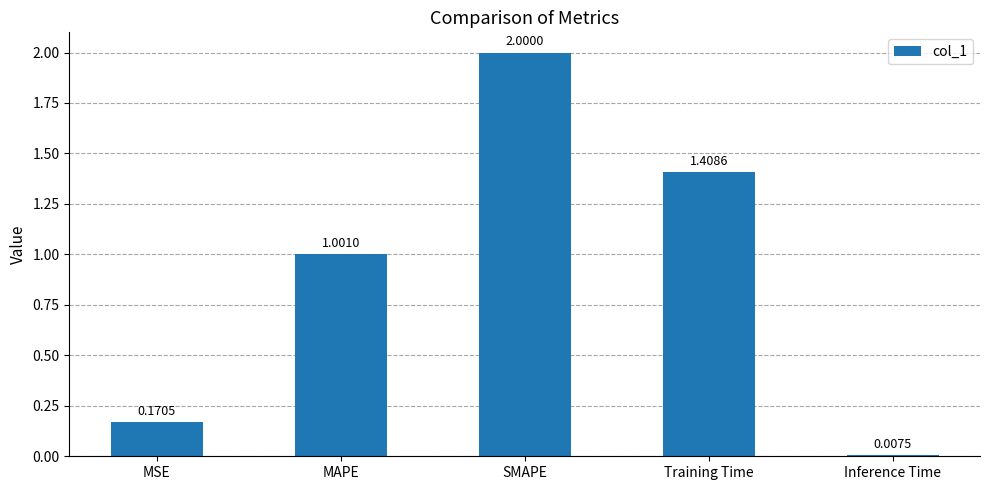

List the labels in order of value, largest first.

SMAPE, Training Time, MAPE, MSE, Inference Time